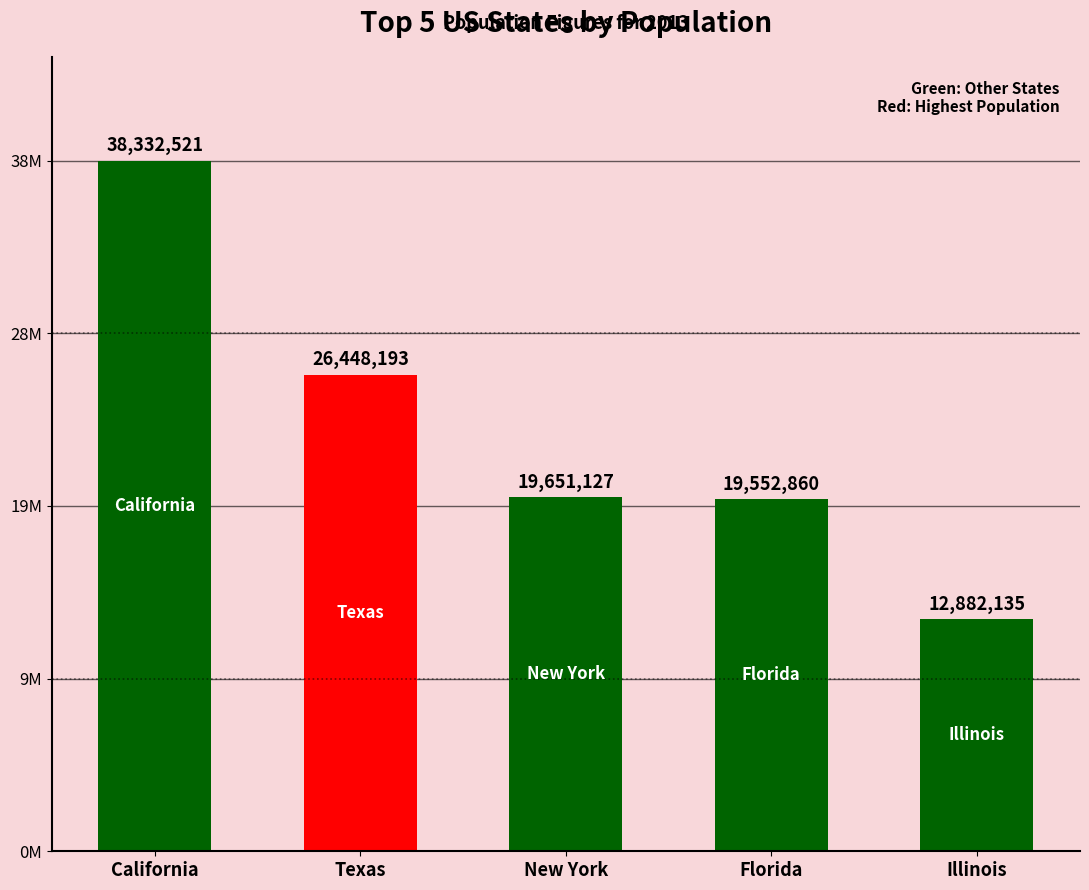

Where does the data first go above 19651127?

California